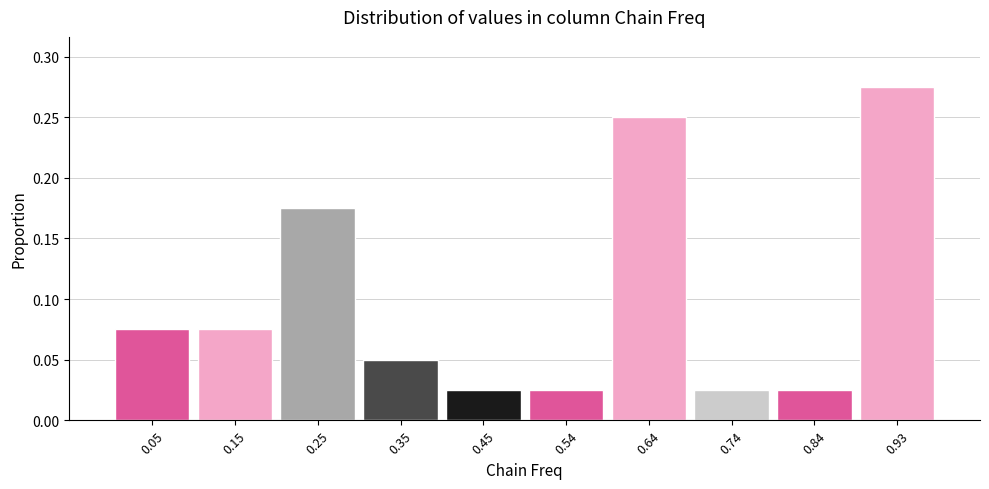

Reading left to right, transcribe this chart: for each bar, give the range it covers on the x-axis and its height. Neither the bar edges nor the heights are printed on the chart, so give them approximately, as read against the axes.

0.00 to 0.10: 0.075
0.10 to 0.20: 0.075
0.20 to 0.30: 0.175
0.30 to 0.40: 0.050
0.40 to 0.49: 0.025
0.49 to 0.59: 0.025
0.59 to 0.69: 0.250
0.69 to 0.79: 0.025
0.79 to 0.89: 0.025
0.89 to 0.98: 0.275